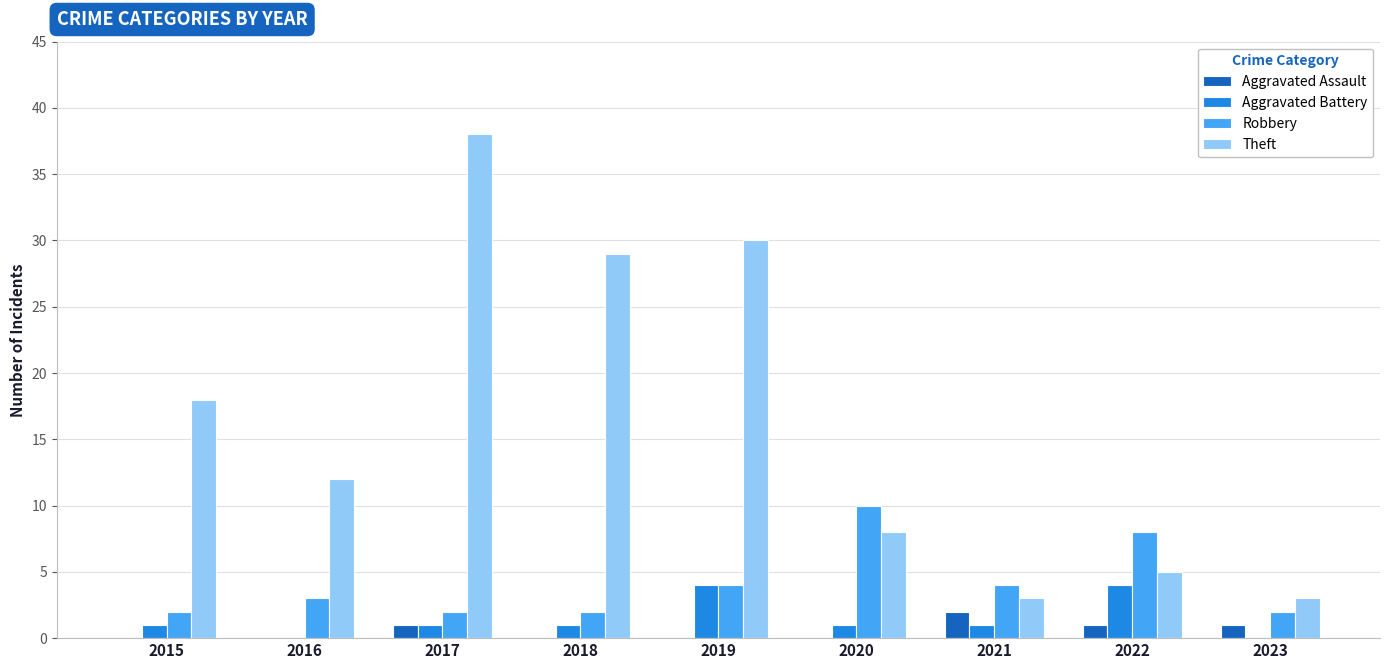

The value of Robbery at 2019 is 1. True or false?

False